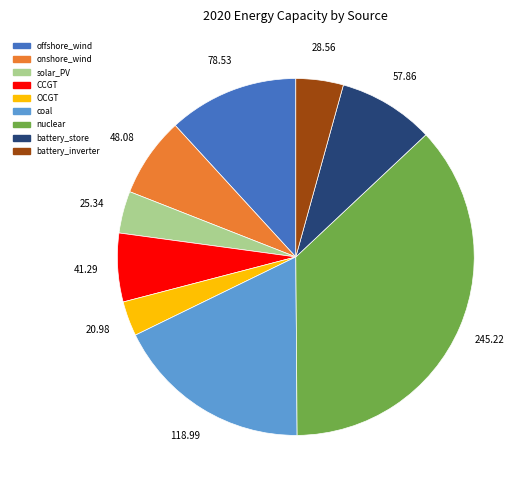

Between CCGT and offshore_wind, which is larger?

offshore_wind